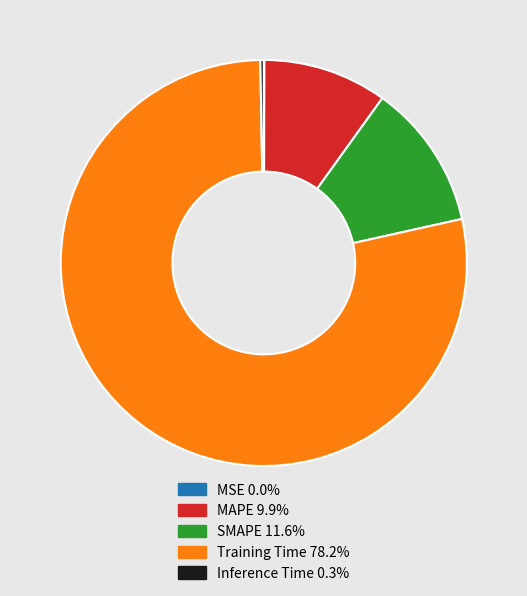

Between MAPE and SMAPE, which is larger?

SMAPE